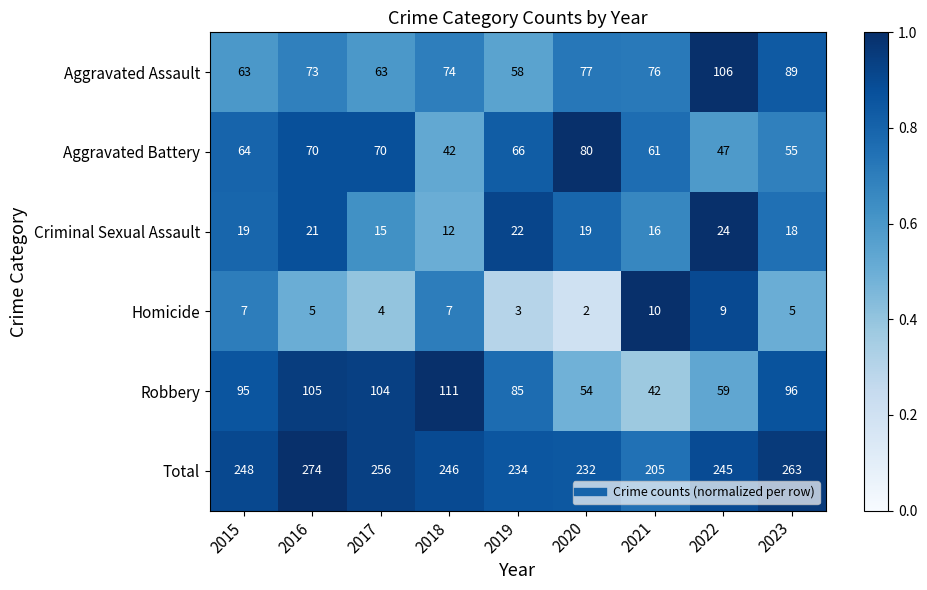

Is it true that Total equals 205 at 2021?

True